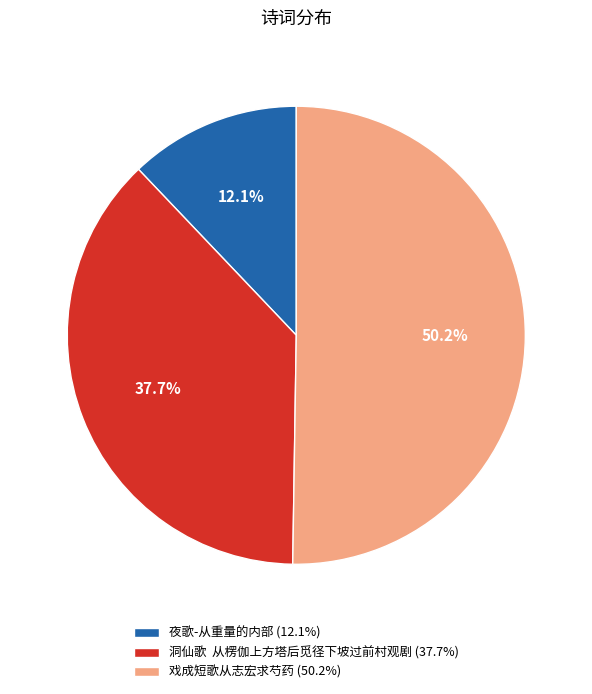

What is the ratio of the value at 戏成短歌从志宏求芍药 (50.2%) to the value at 洞仙歌 从楞伽上方塔后觅径下坡过前村观剧 (37.7%)?

1.3